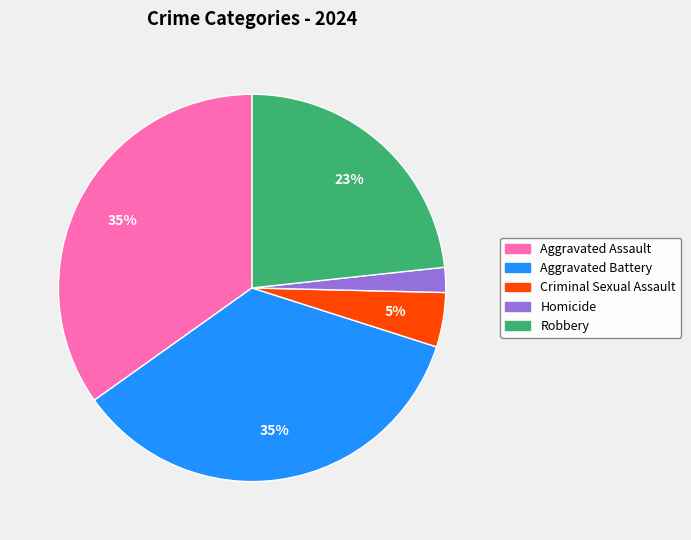

Is the sum of Homicide and Criminal Sexual Assault greater than half?

No